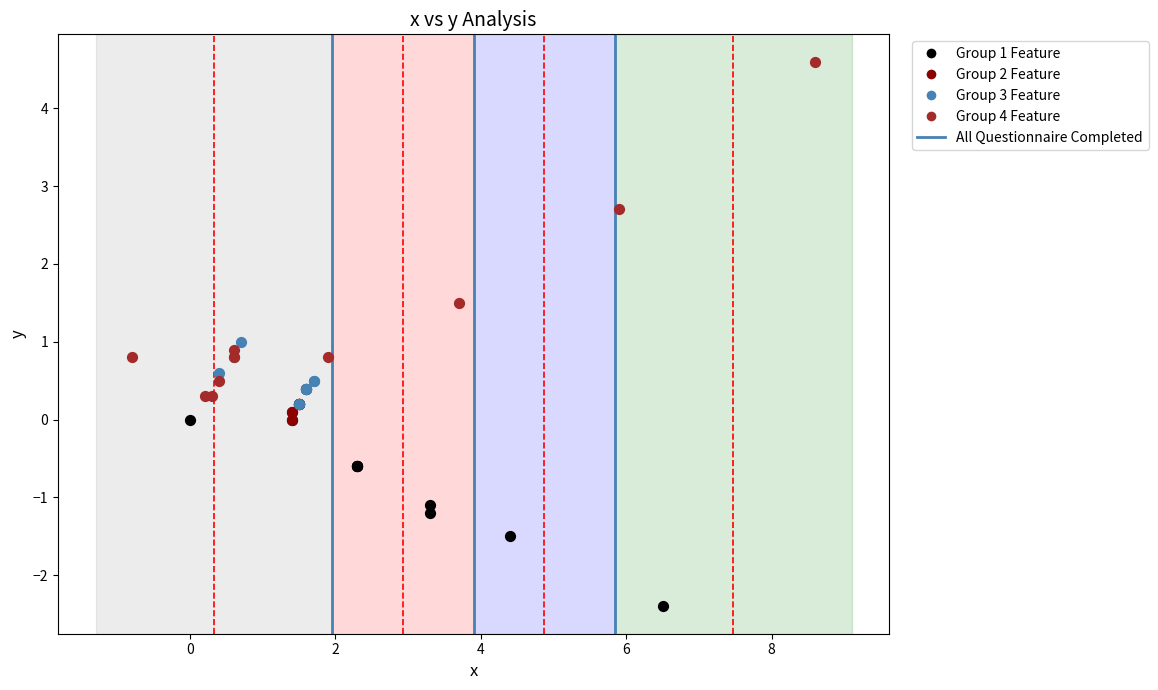

Which series reaches the minimum Y coordinate?

Group 1 Feature